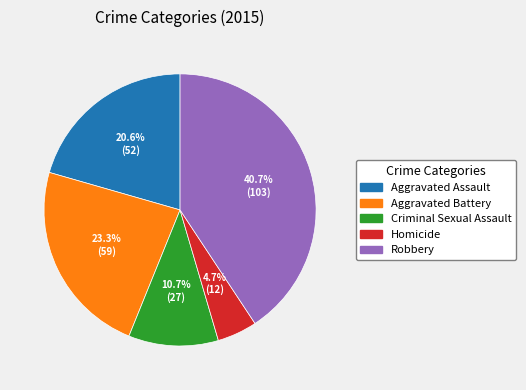

Which slice is the smallest?

Homicide